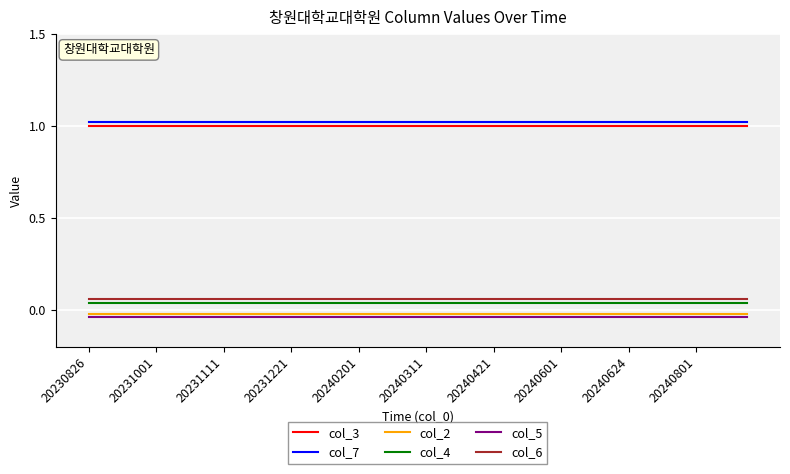

True or false: col_4 and col_6 cross at least once.

False